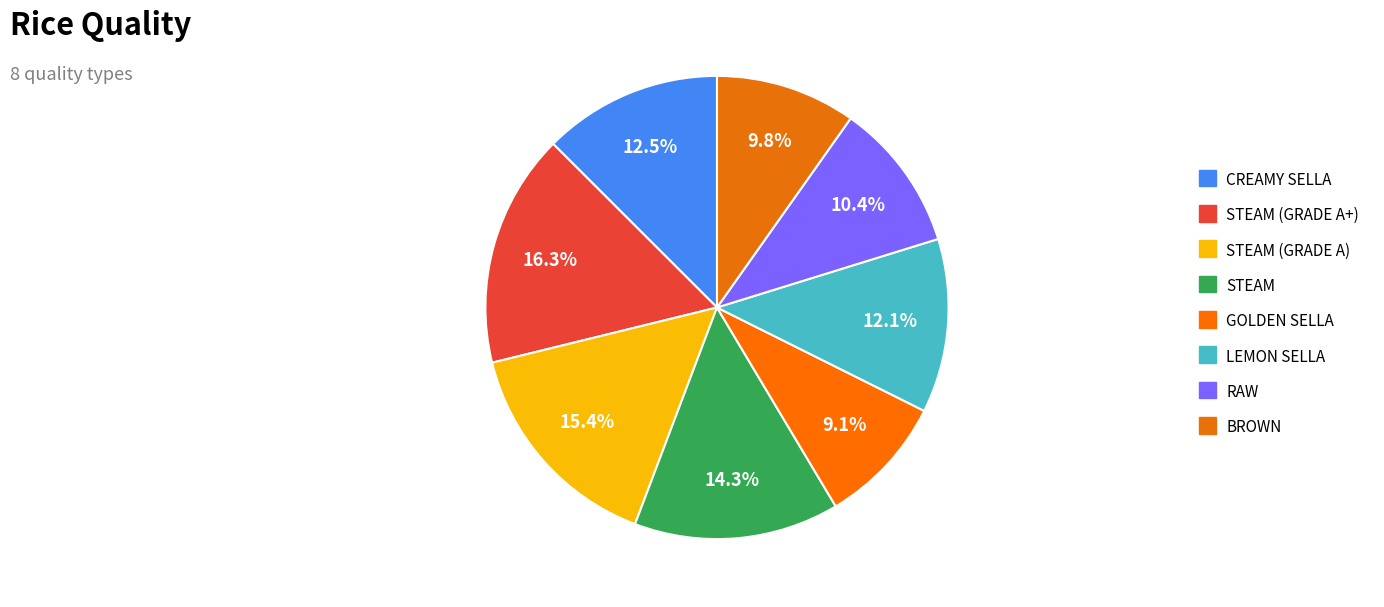

How many slices are in this pie chart?

8